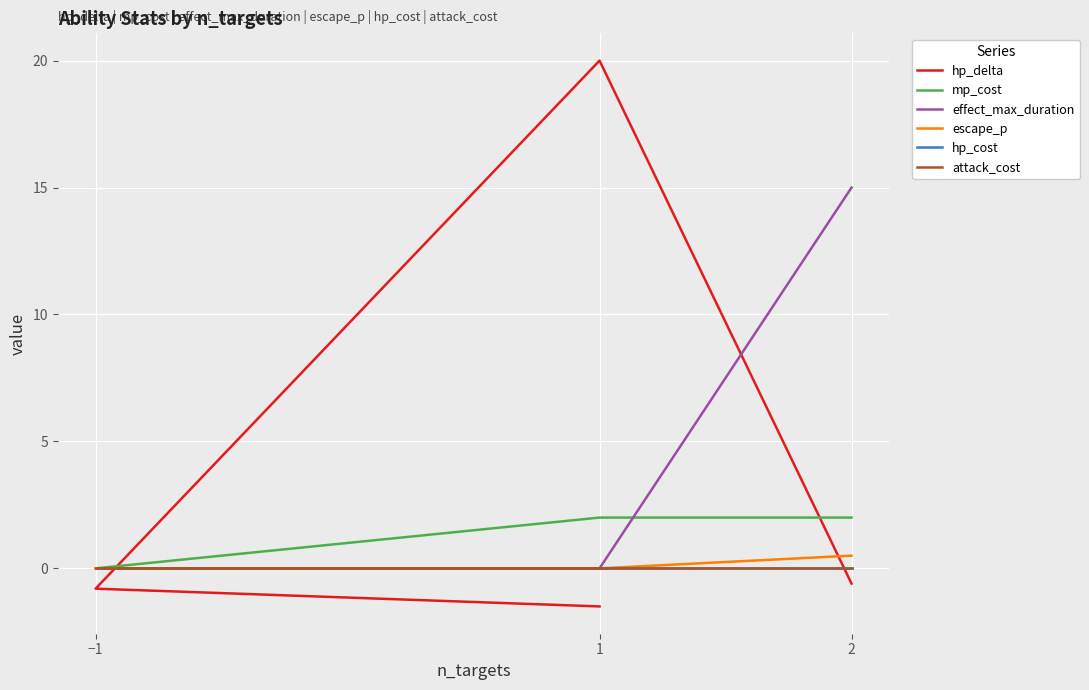

At which category is the sum across all series the highest?

1